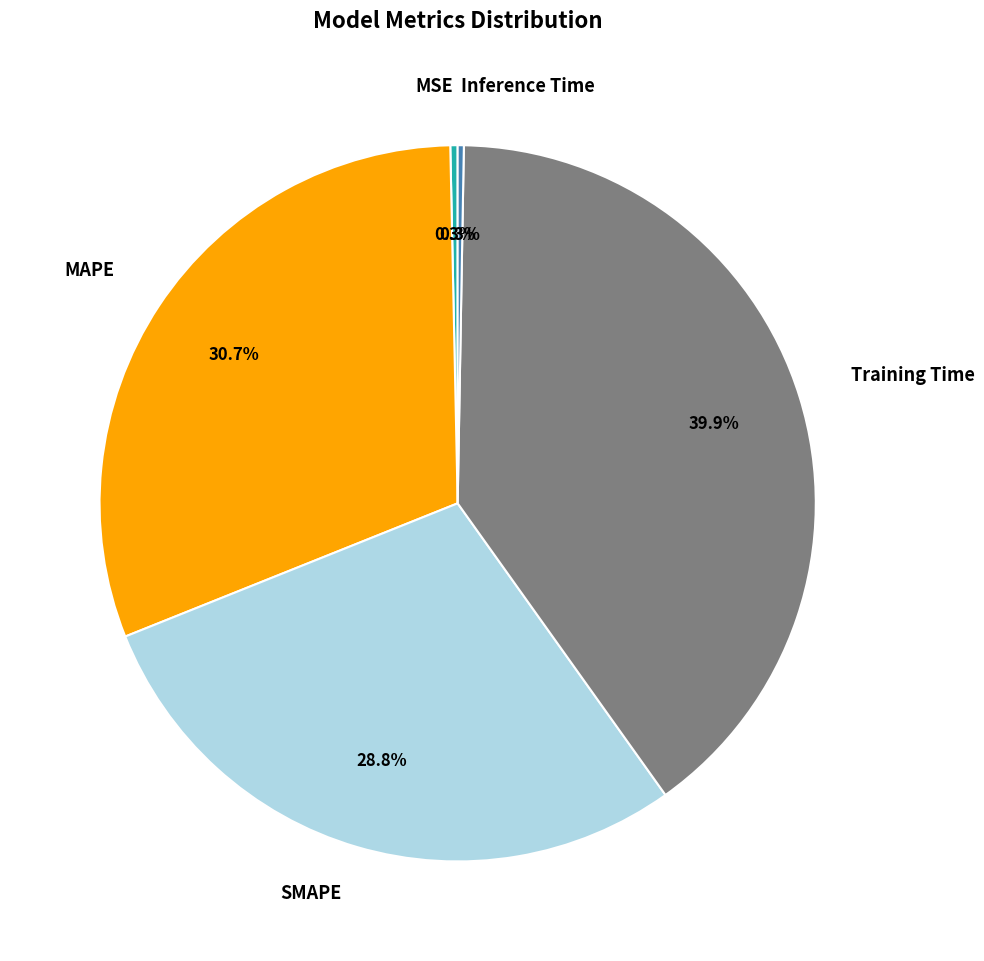

Is there any slice that represents more than half of the pie?

No